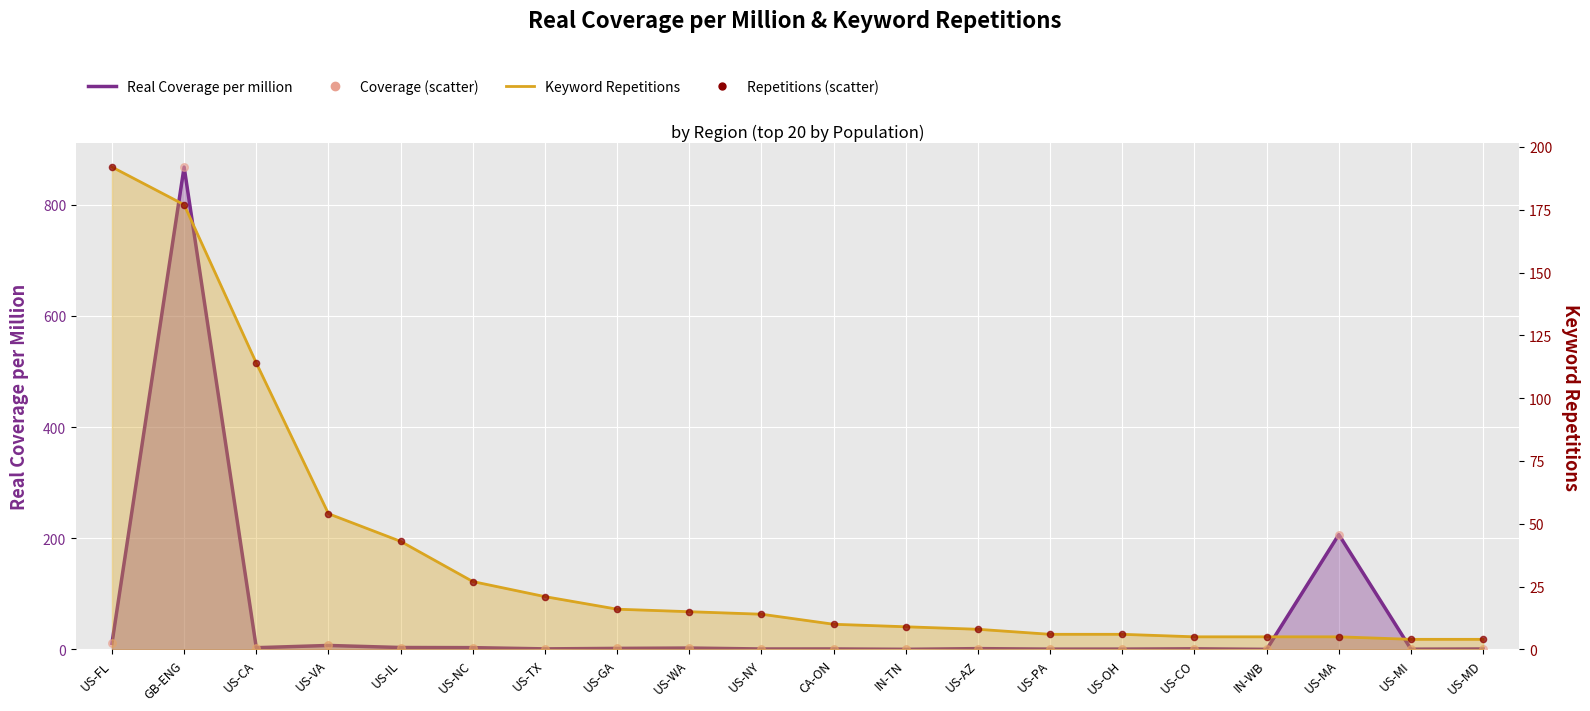

Which series has the largest total across all categories?

Real Coverage per million